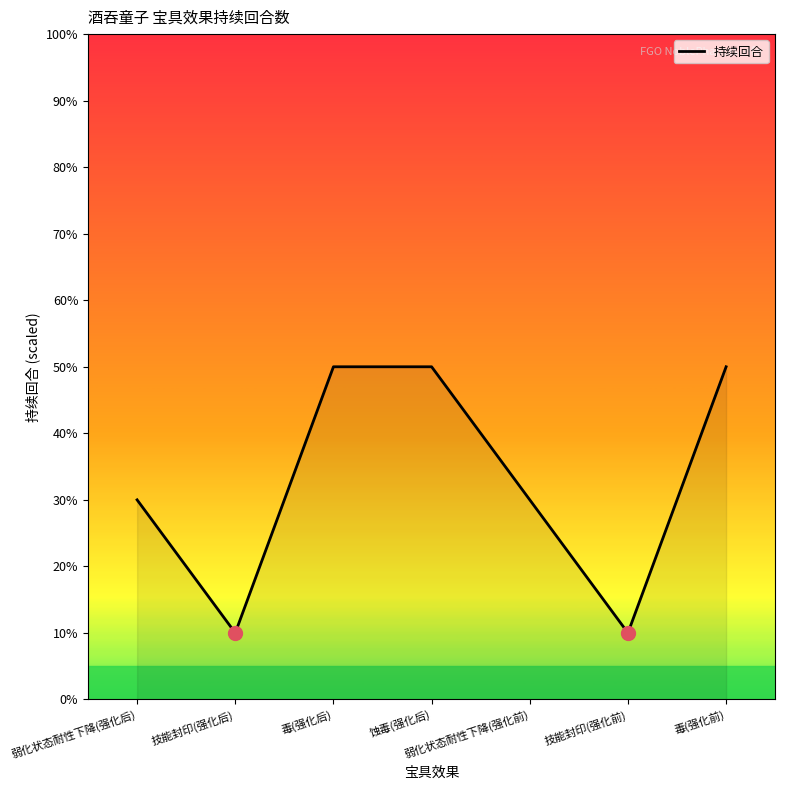

What is the minimum value shown in the chart?

10